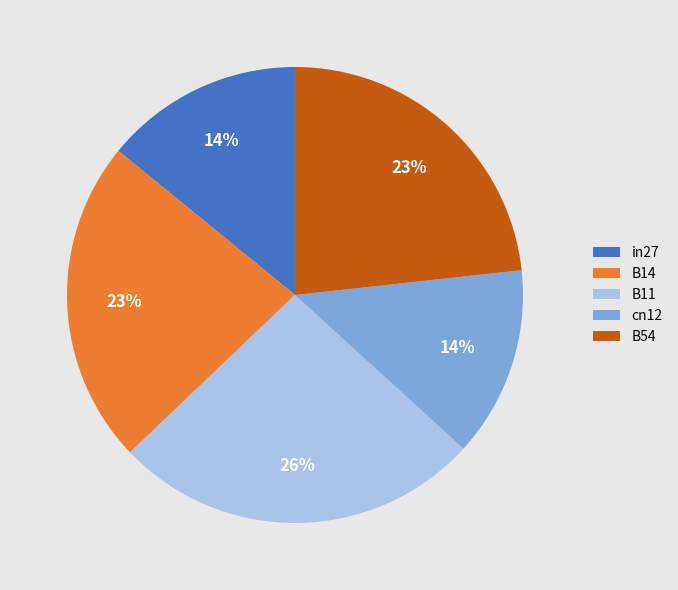

To the nearest percent, what is the average slice percentage?

20%